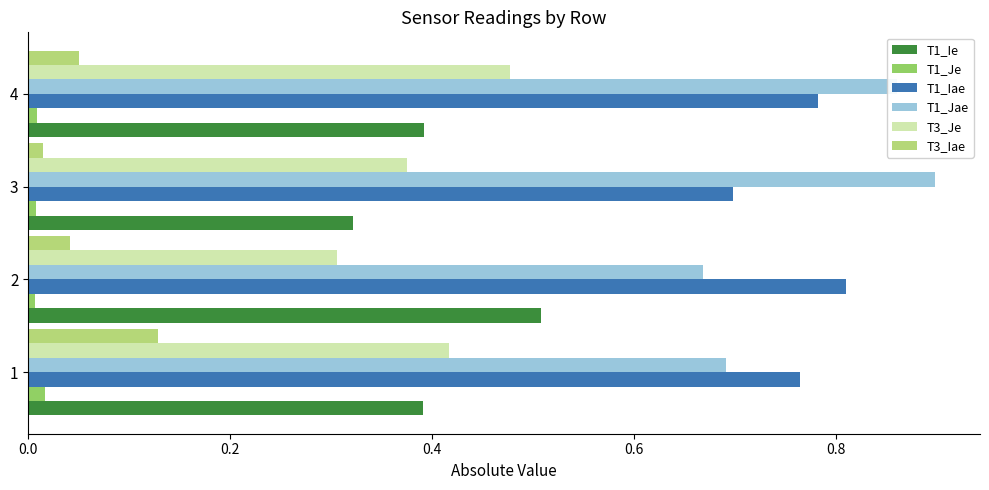

Is the value of T1_Ie at 3 greater than the value of T1_Jae at 4?

No